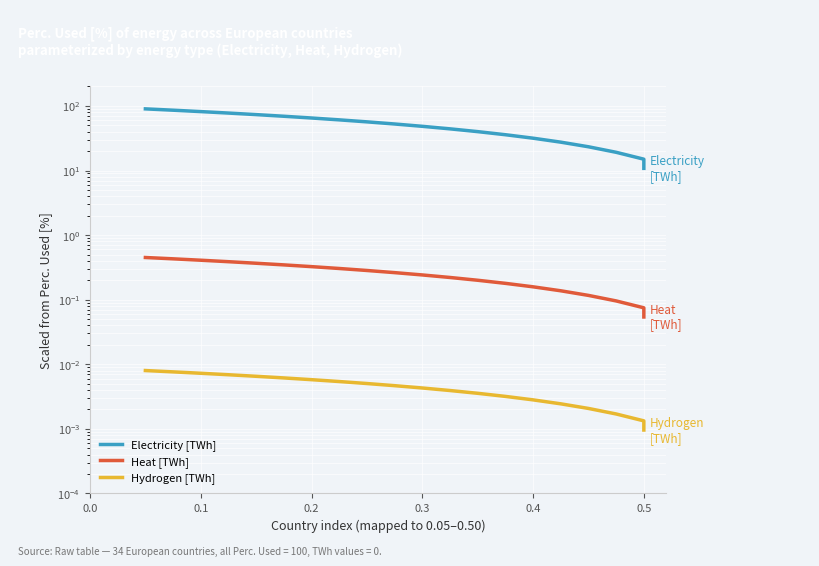

Which series changed the most between 0.1 and 0.5?

Electricity [TWh]